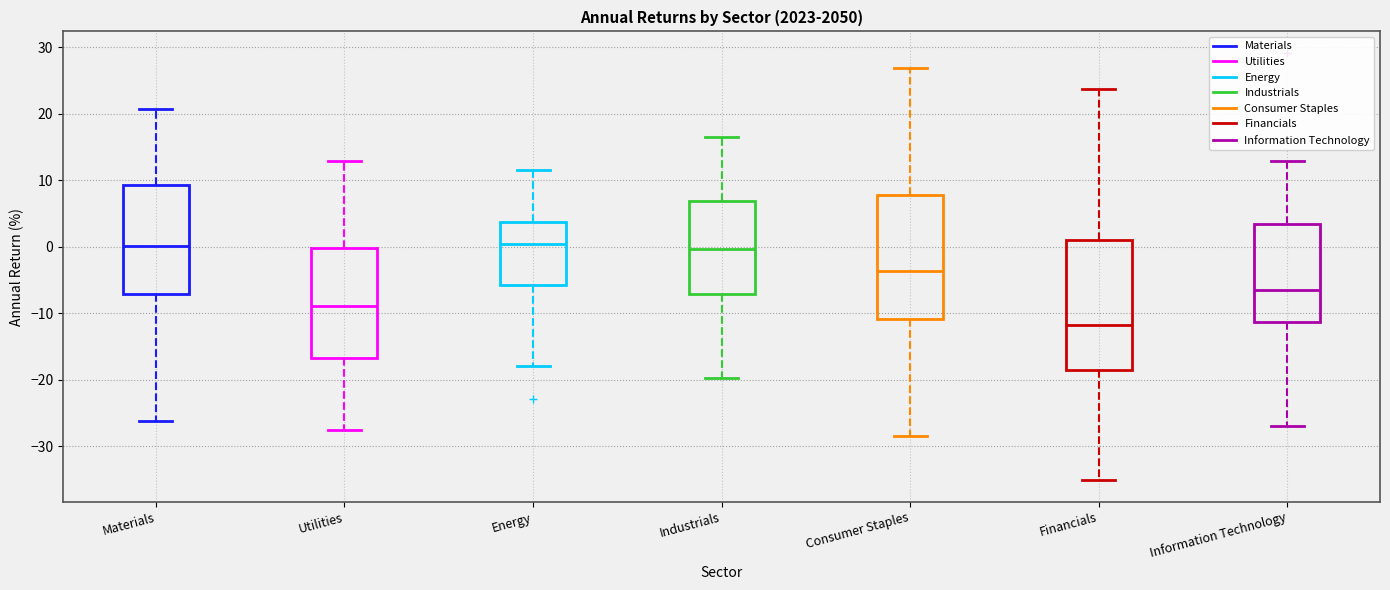

Reading left to right, transcribe this box plot: for each box, give where its median line is, the range the box spans, and where its two whiskers end, as read against the y-axis. The values are not printed on the chart, so give them approximately, as read against the axis.

Materials: median 0, box -7 to 9, whiskers -26 to 21
Utilities: median -9, box -17 to 0, whiskers -28 to 13
Energy: median 0, box -6 to 4, whiskers -18 to 12
Industrials: median 0, box -7 to 7, whiskers -20 to 17
Consumer Staples: median -4, box -11 to 8, whiskers -28 to 27
Financials: median -12, box -18 to 1, whiskers -35 to 24
Information Technology: median -7, box -11 to 3, whiskers -27 to 13